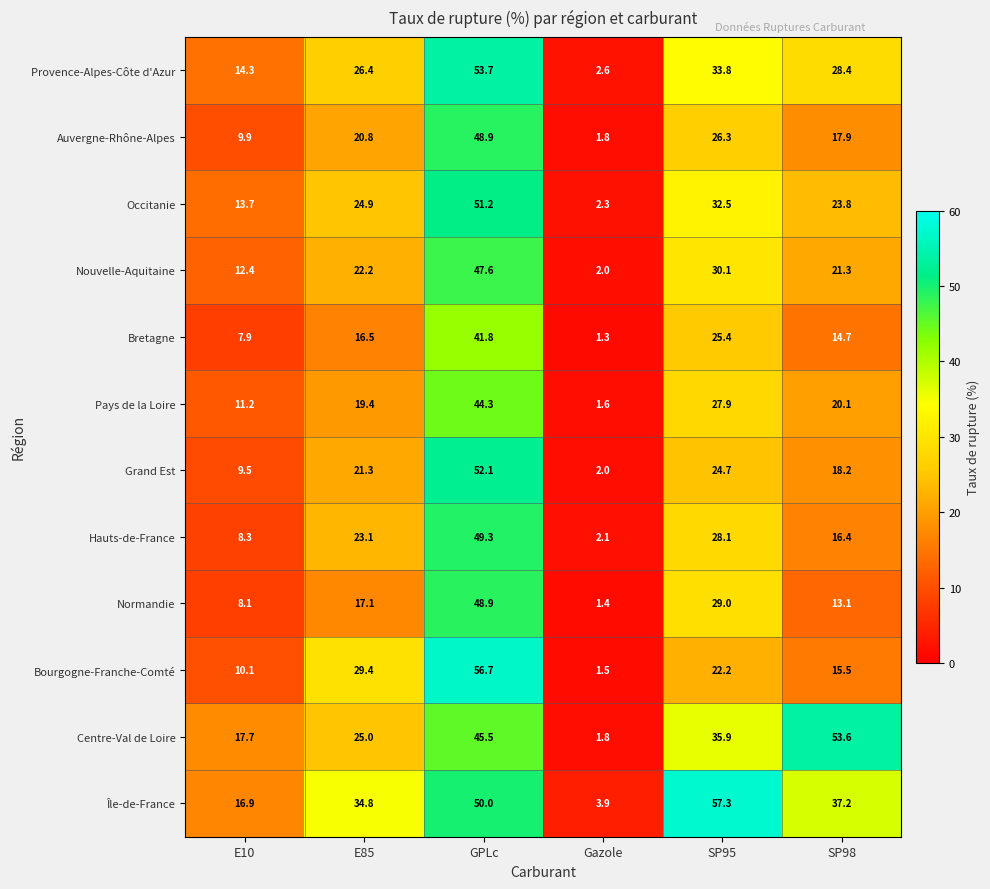

Rank the series at E10 from highest to lowest value.

Centre-Val de Loire, Île-de-France, Provence-Alpes-Côte d'Azur, Occitanie, Nouvelle-Aquitaine, Pays de la Loire, Bourgogne-Franche-Comté, Auvergne-Rhône-Alpes, Grand Est, Hauts-de-France, Normandie, Bretagne